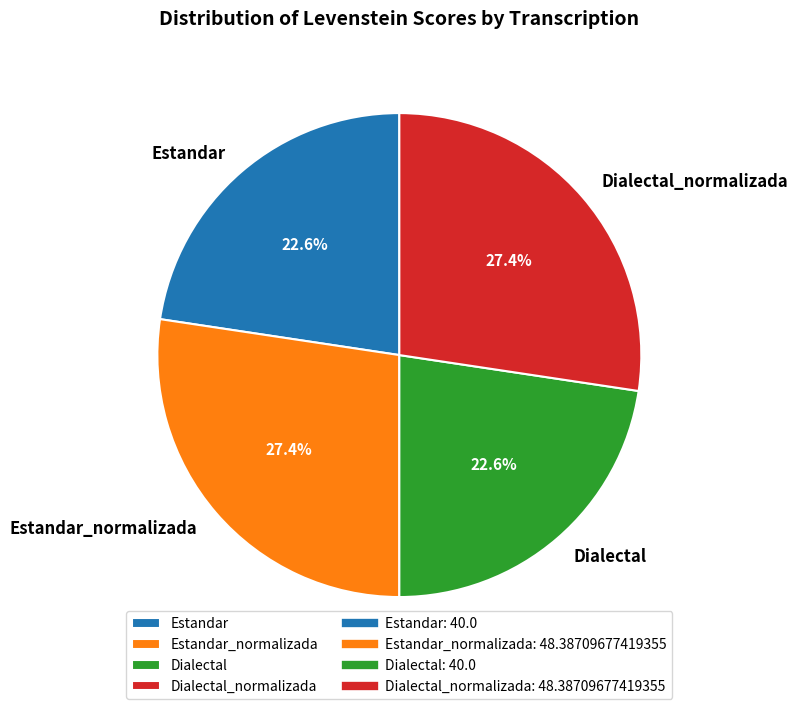

Is it true that Estandar is 23% of the pie?

True